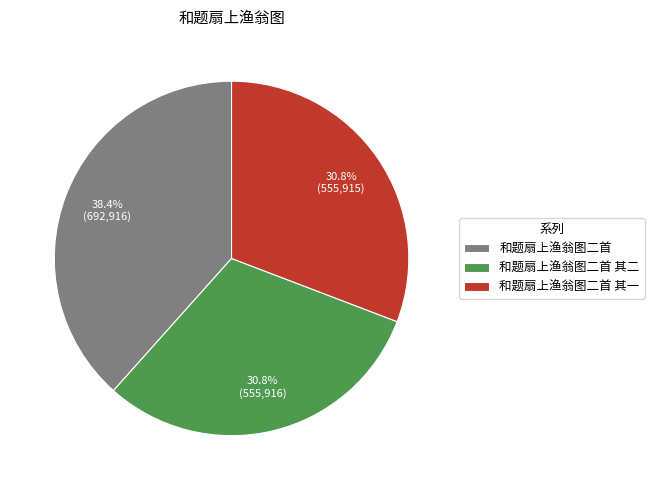

What percentage is NOT represented by 和题扇上渔翁图二首 其一?

69.2%